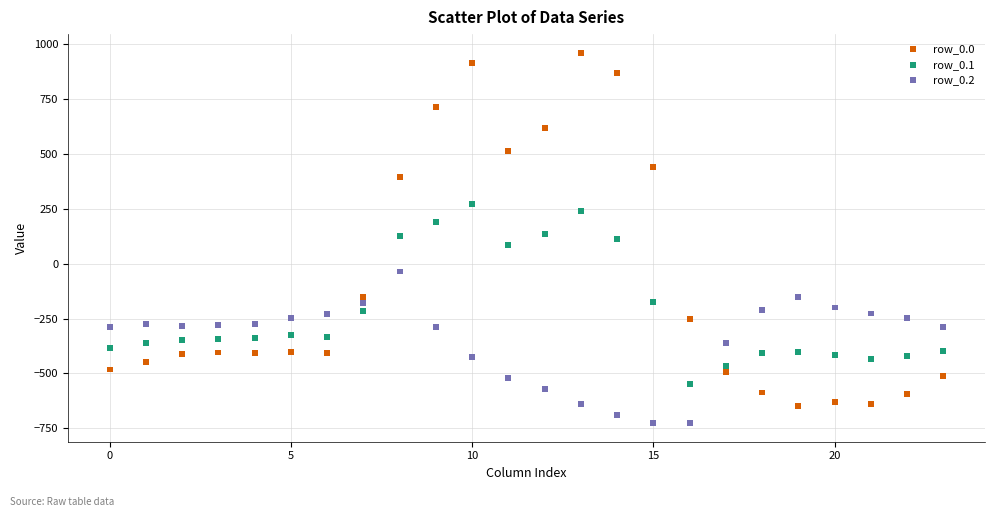

Across all data points, what is the range of Y values (max minus min)?

1689.3